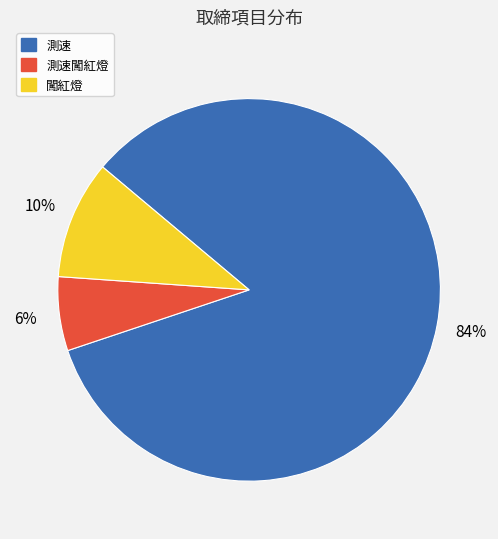

Which category has the smallest portion of the pie?

測速闖紅燈